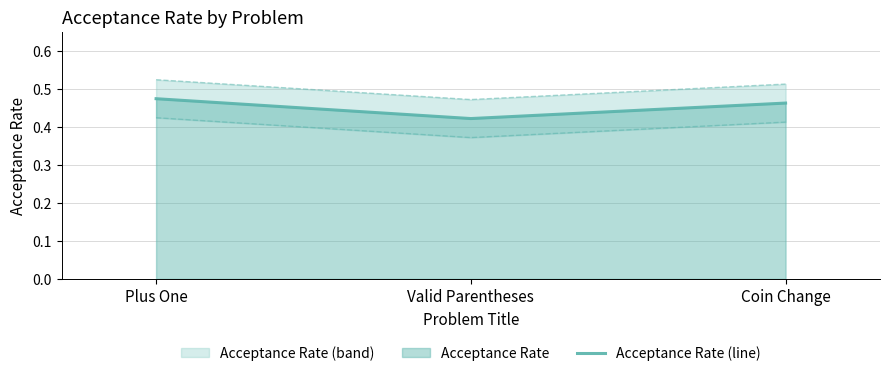

The Lower bound series shows 0.4 at Coin Change. True or false?

True